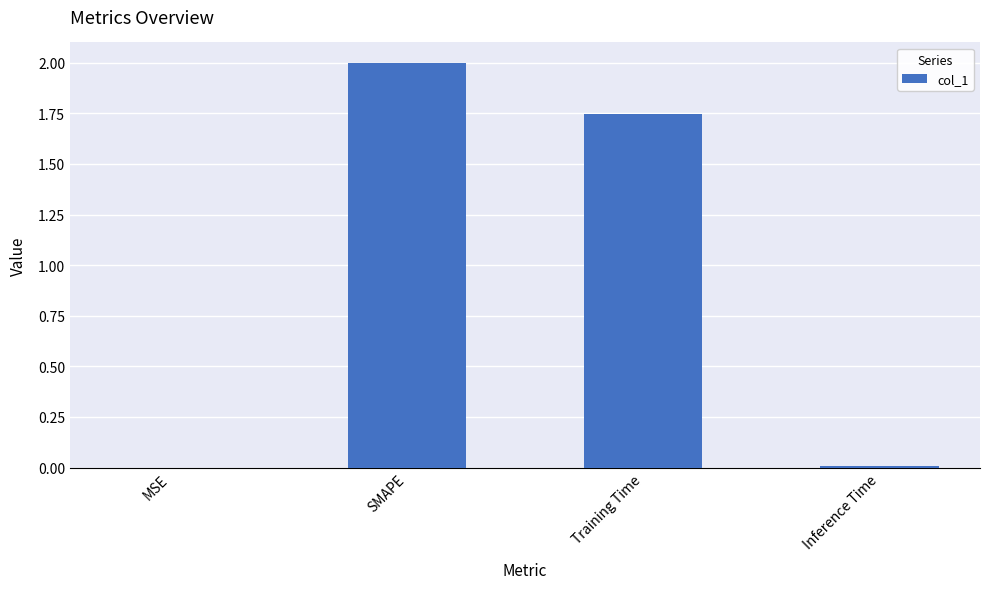

Where is the data nearest to the value 1?

Training Time